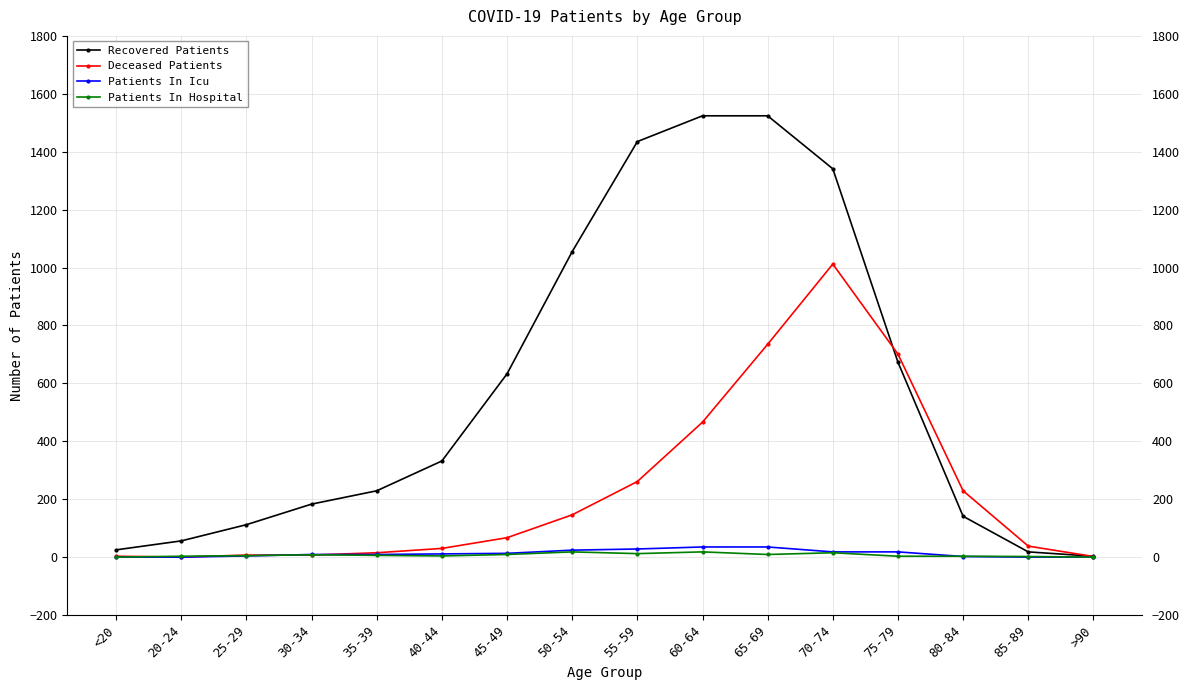

The Deceased Patients series shows 2 at >90. True or false?

True